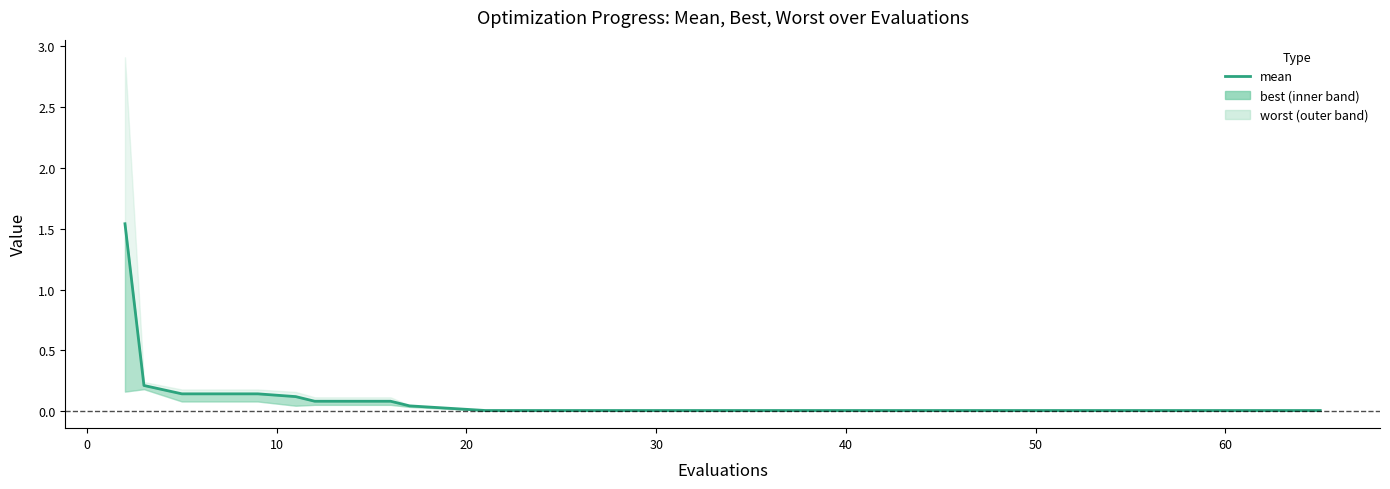

How many lines are shown in the chart?

1